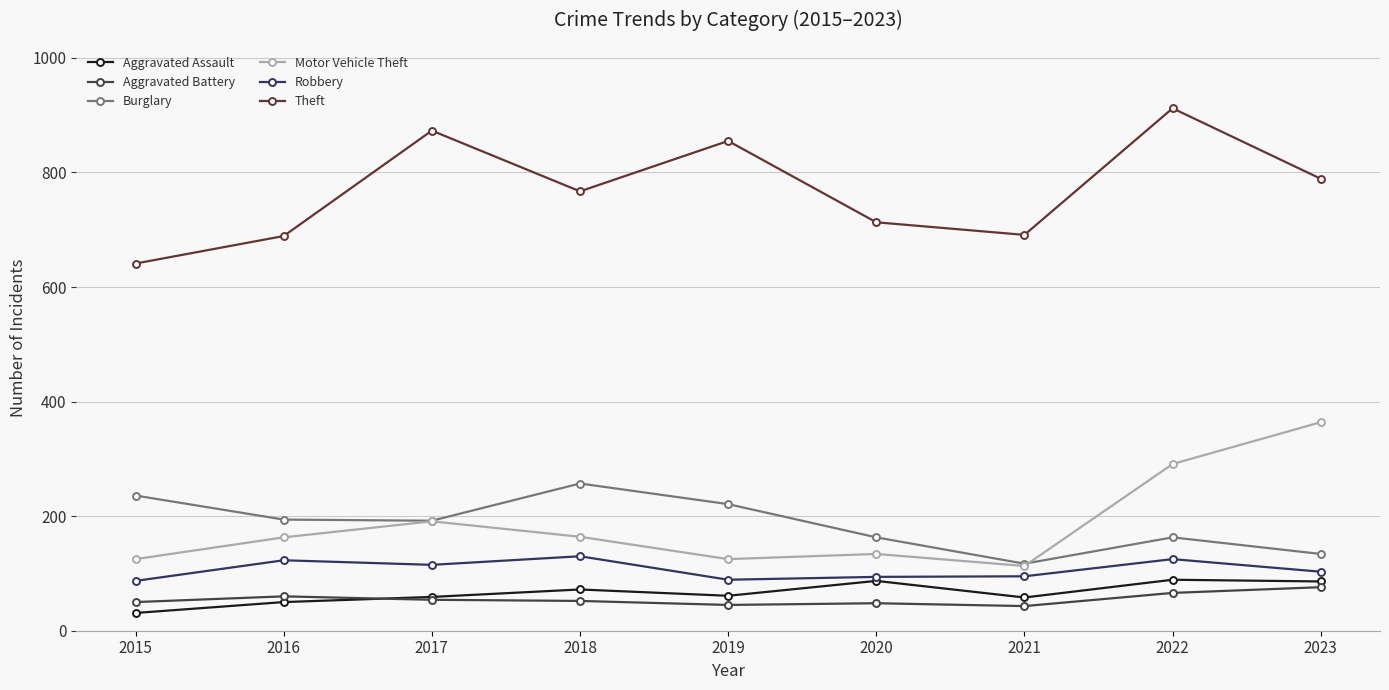

What are all the series names shown in the legend?

Aggravated Assault, Aggravated Battery, Burglary, Motor Vehicle Theft, Robbery, Theft